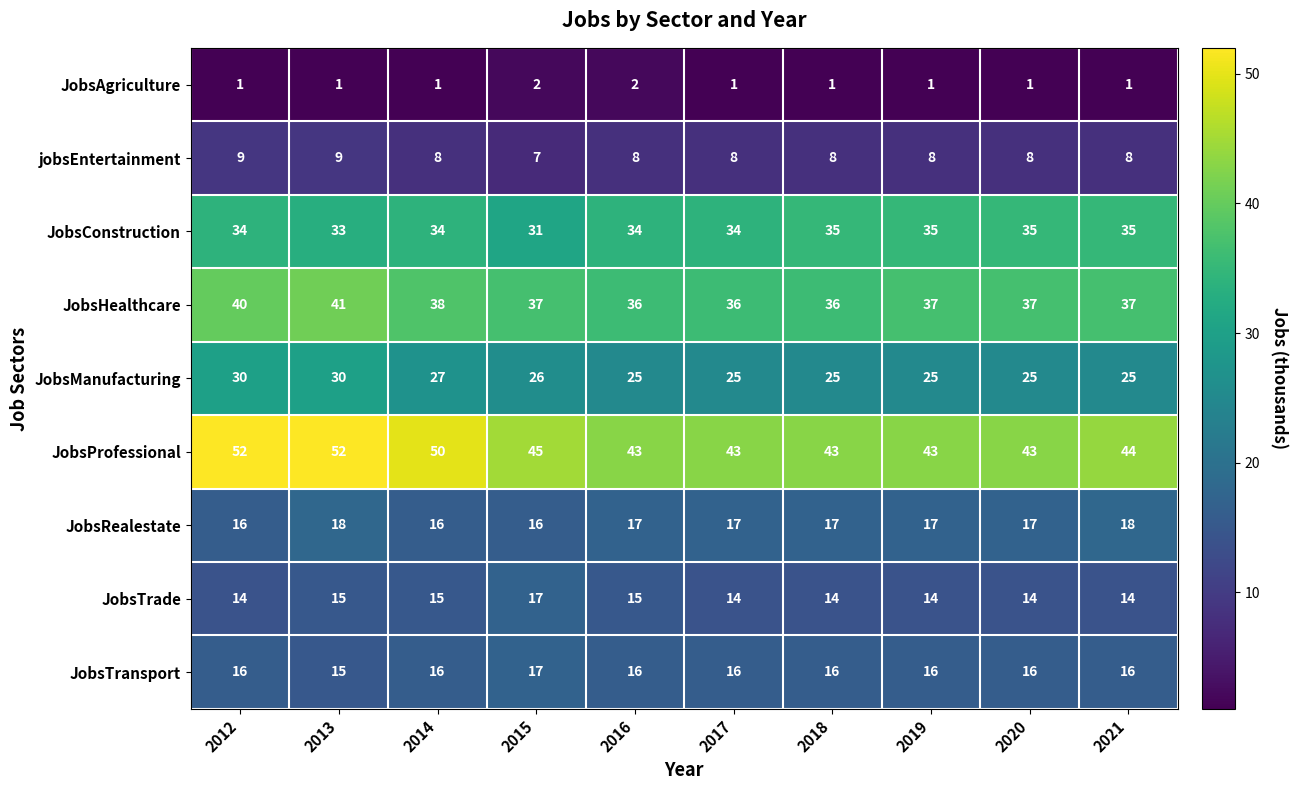

Count the JobsAgriculture values in the range 1 to 2.

10